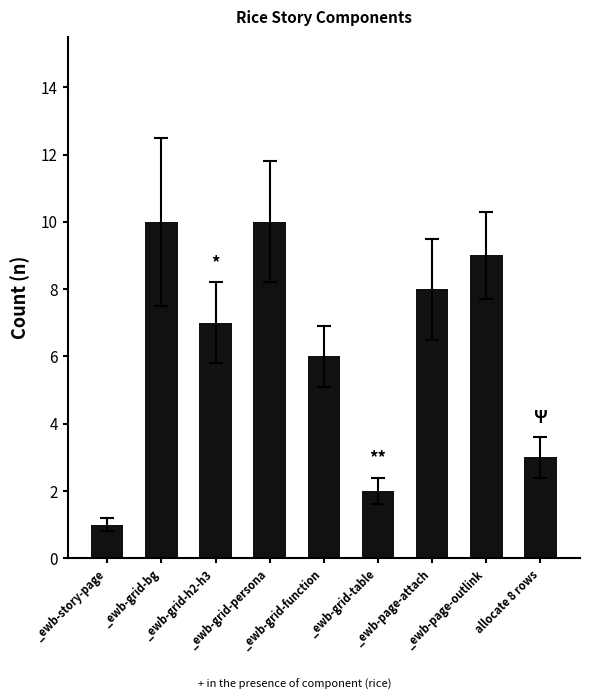

What is the average value?

6